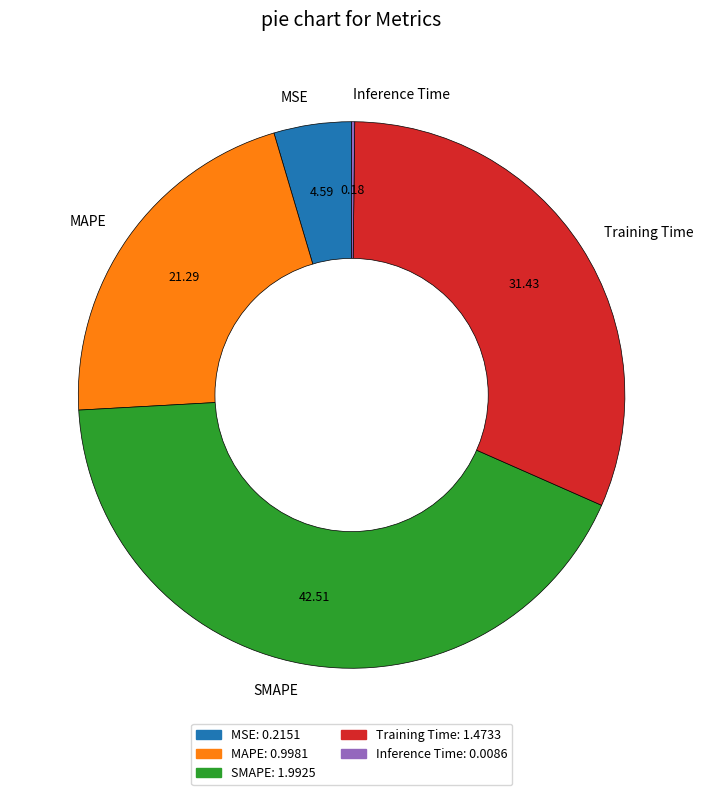

Approximately how many times larger is the value at MAPE compared to Training Time?

0.7